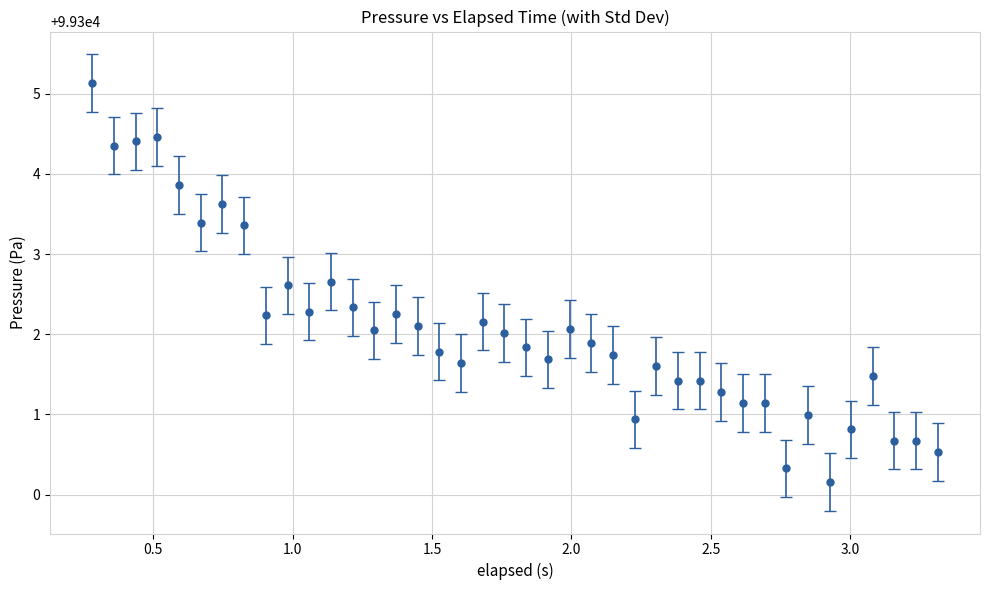

What is the difference between the second highest and minimum values?

4.3